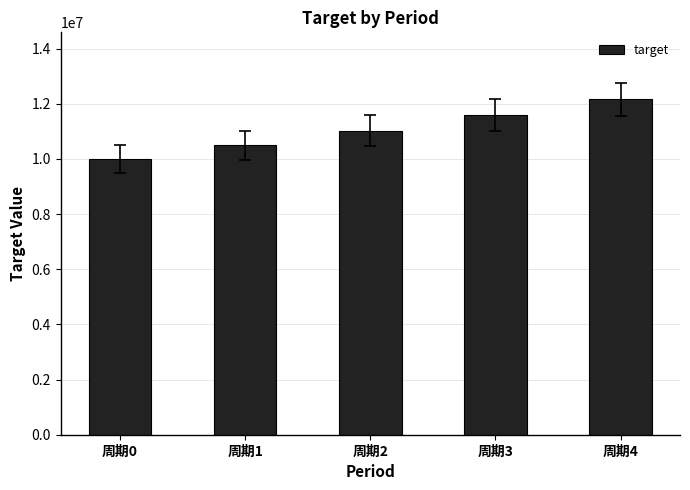

How many bars are there in total?

5